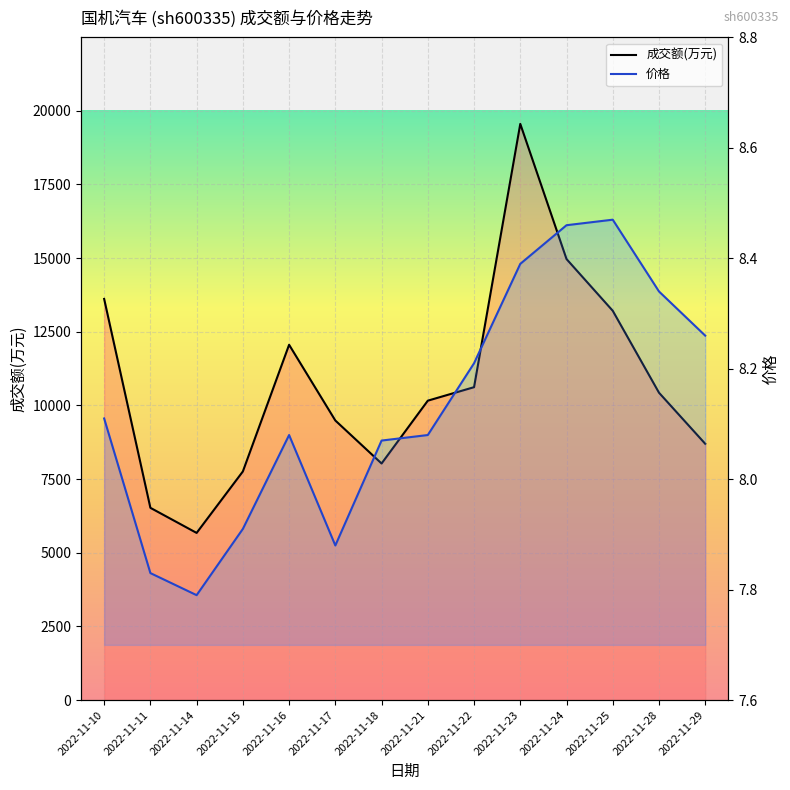

Between 2022-11-18 and 2022-11-28, which series saw the biggest shift?

成交额(万元)